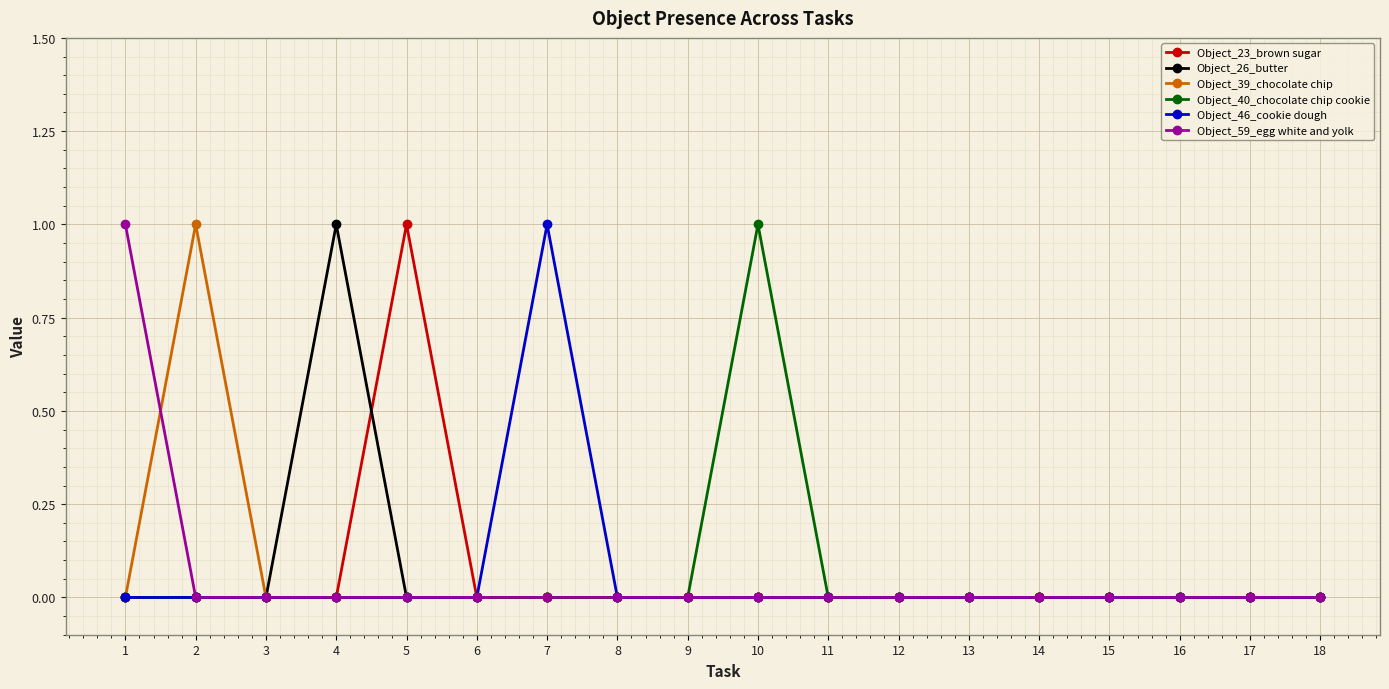

How many lines are shown in the chart?

6